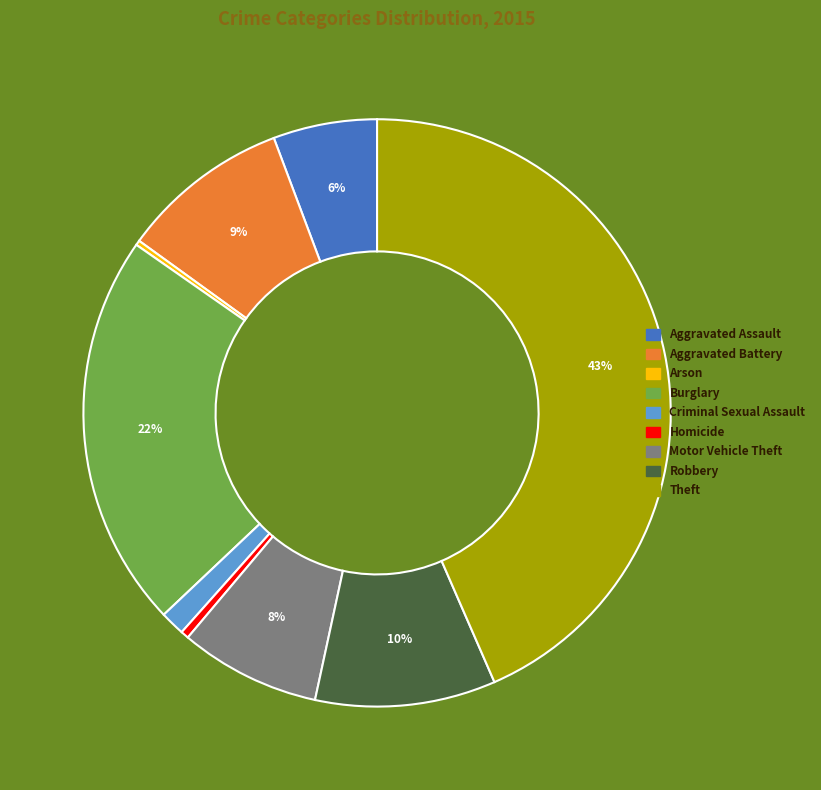

Is the sum of Homicide and Motor Vehicle Theft greater than half?

No